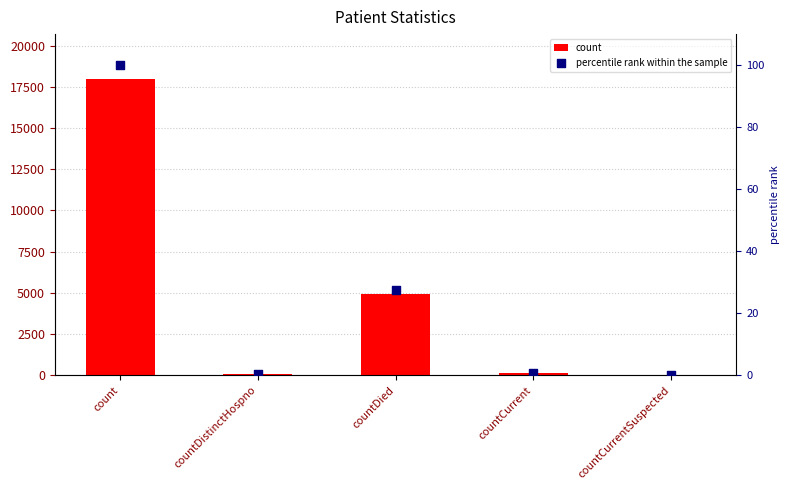

Which series contains the highest Y value?

count